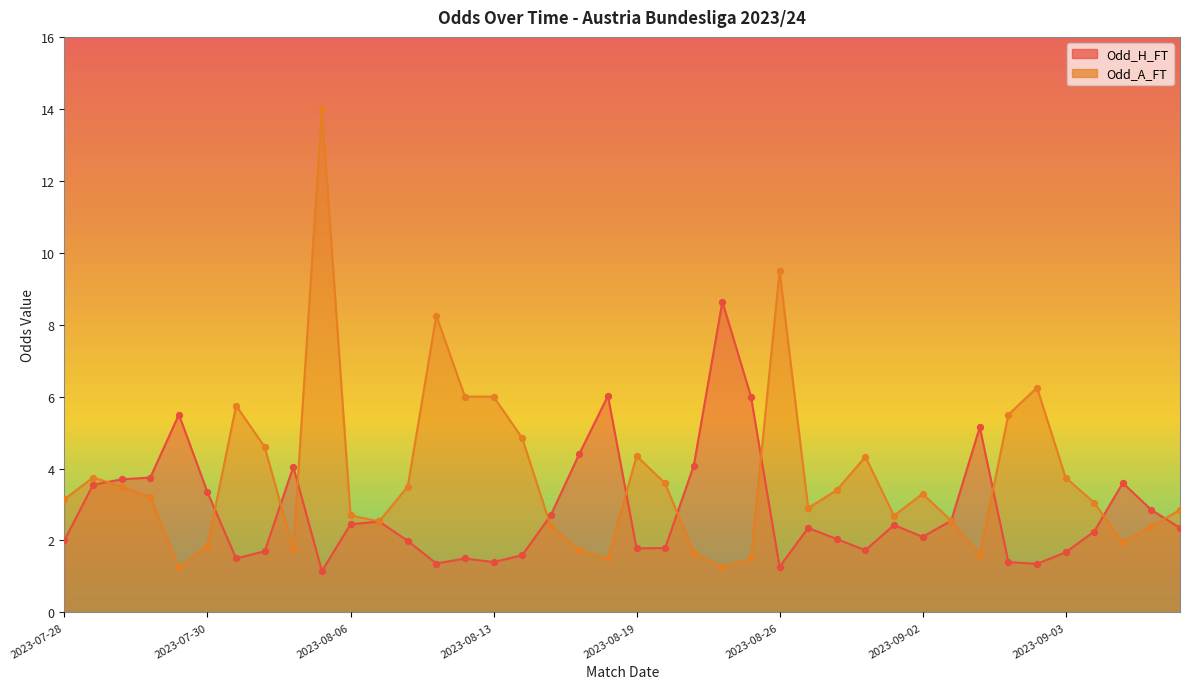

At how many categories does at least one series exceed 2?

40